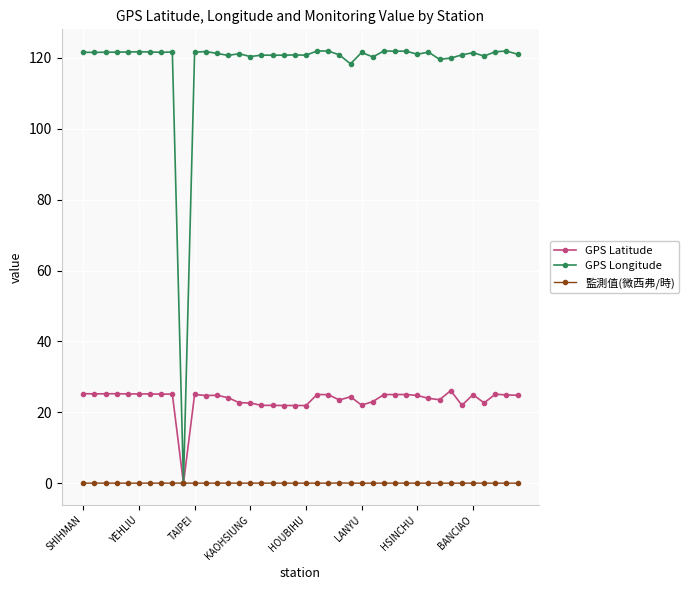

How many lines are shown in the chart?

3